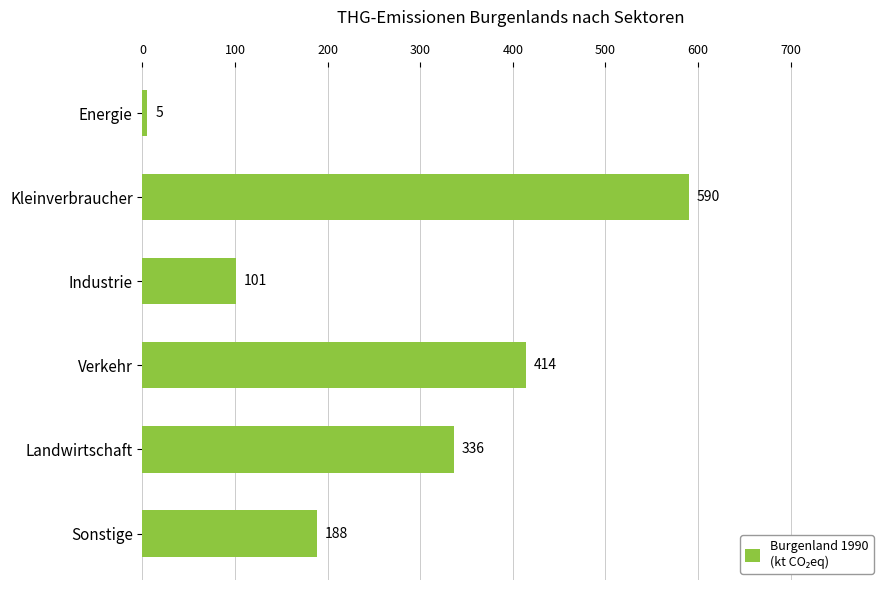

What is the difference between the maximum and minimum values?

585